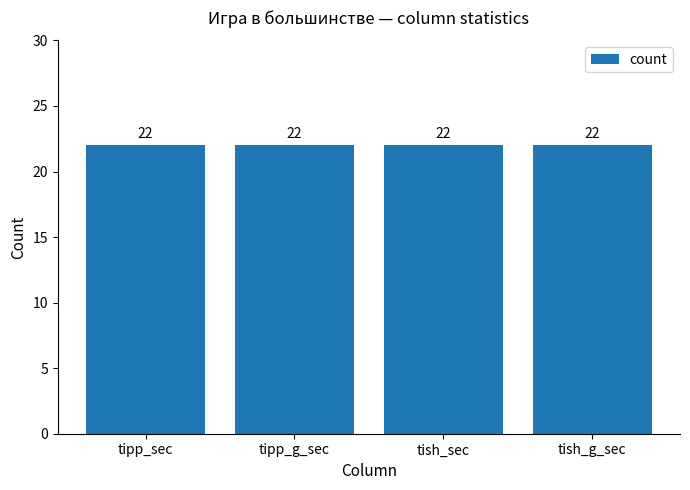

Which category has the highest value in the count series?

tipp_sec